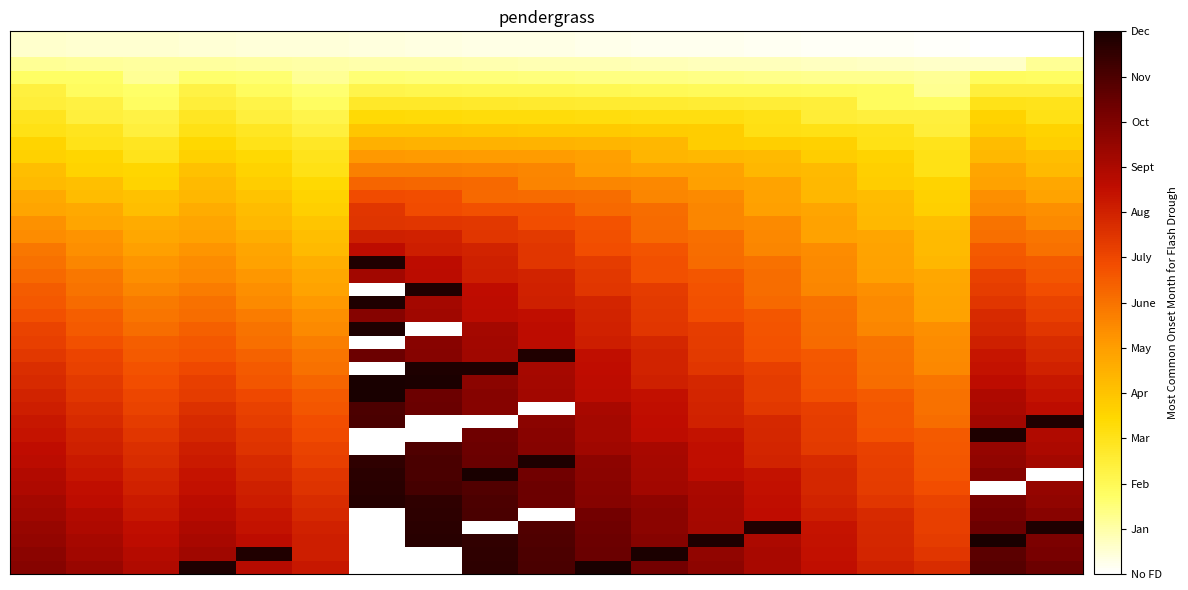

What is the approximate value of row35 at 15, to the nearest 5?

225